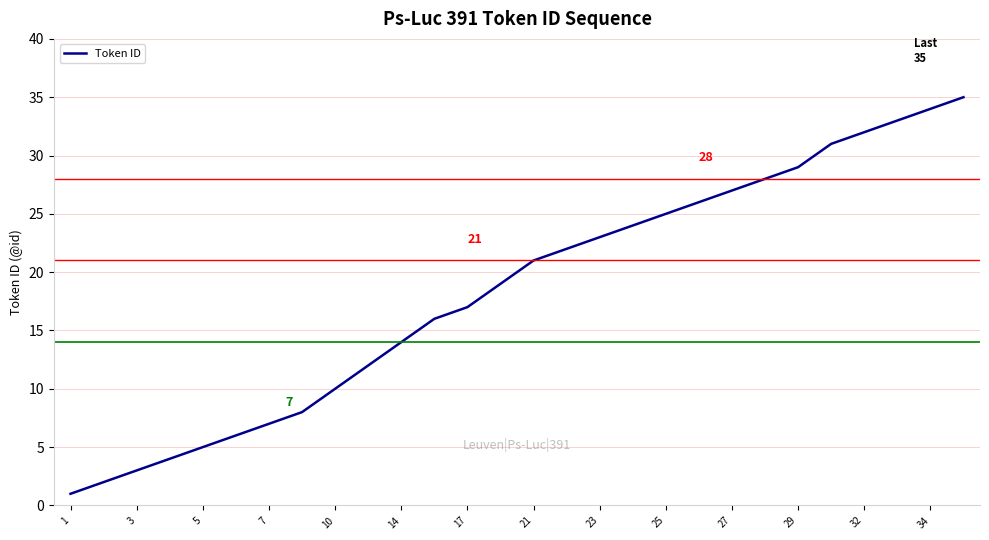

Is this an area chart (filled region under the line)?

No